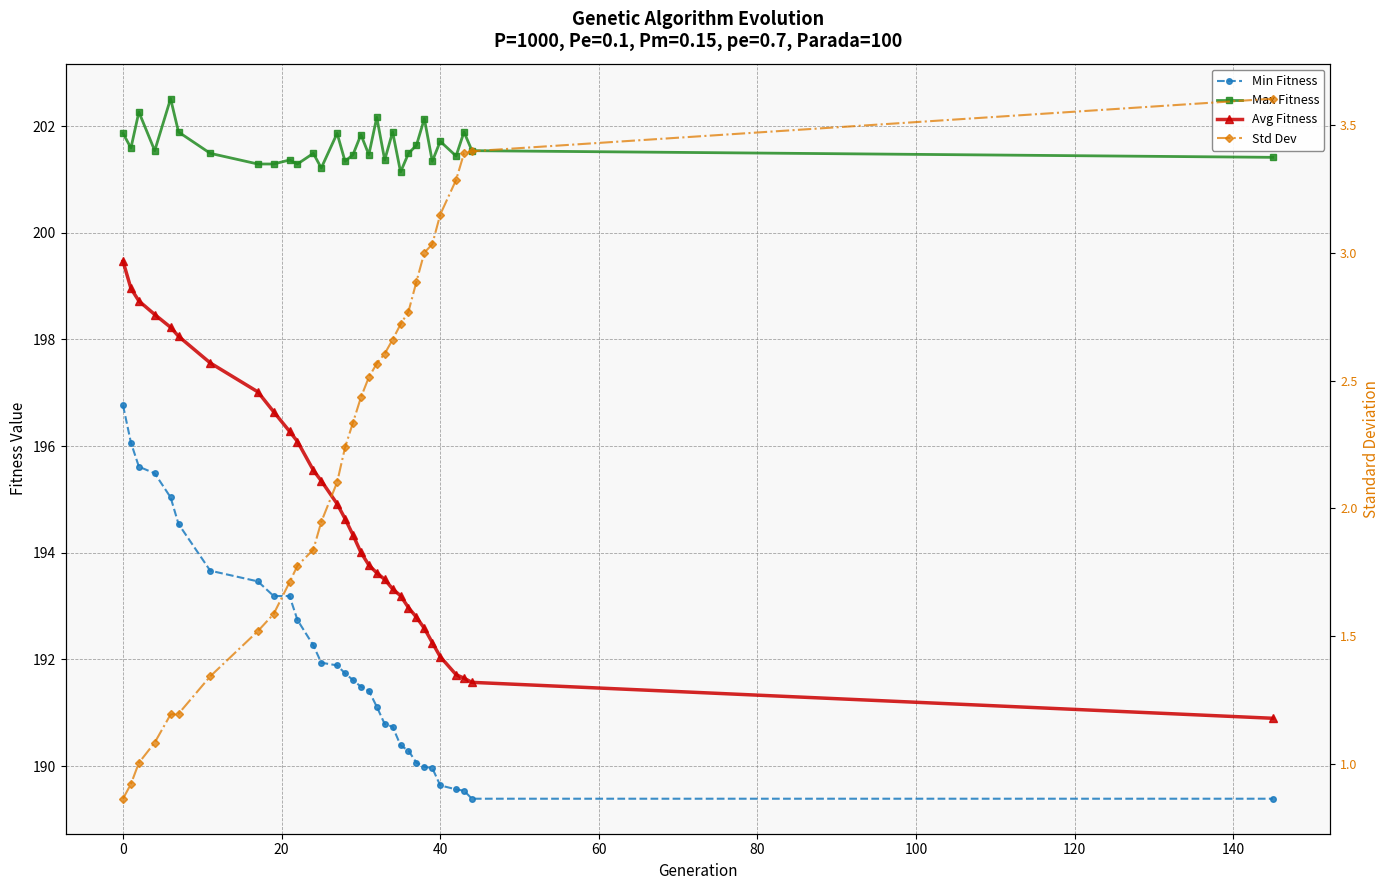

True or false: Min Fitness has a value of 131.2 at 30.

False